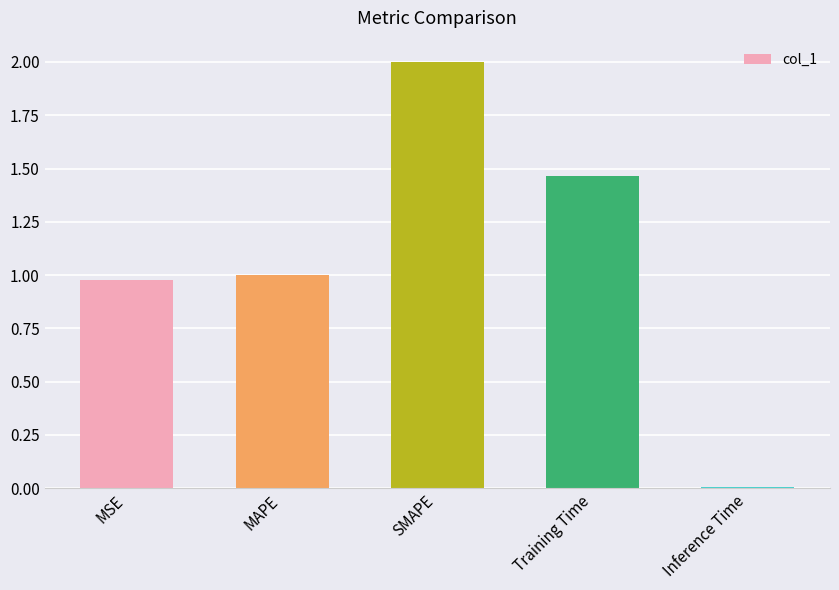

Approximately how many times larger is the value at SMAPE compared to Training Time?

1.4